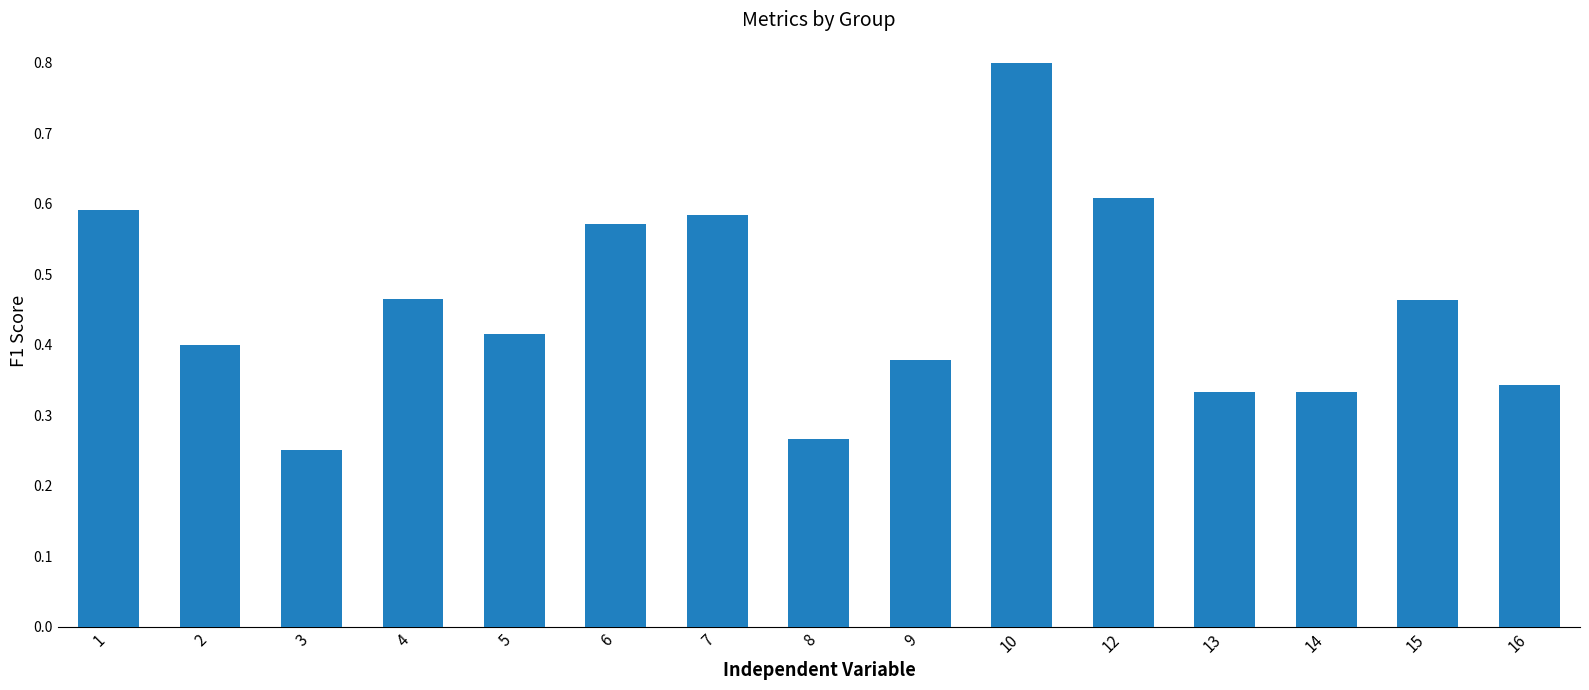

Which label corresponds to the largest value in the chart?

10